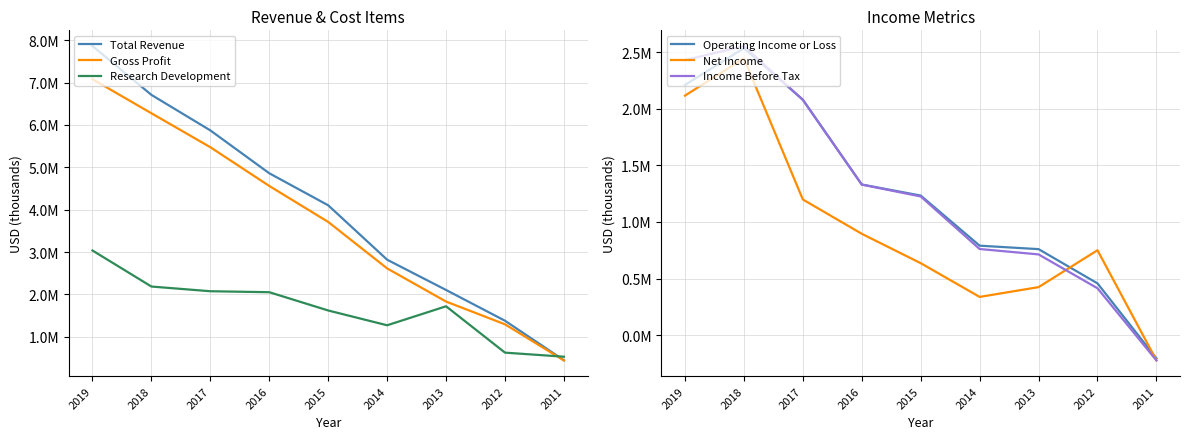

The Gross Profit series shows 441600 at 2011. True or false?

True